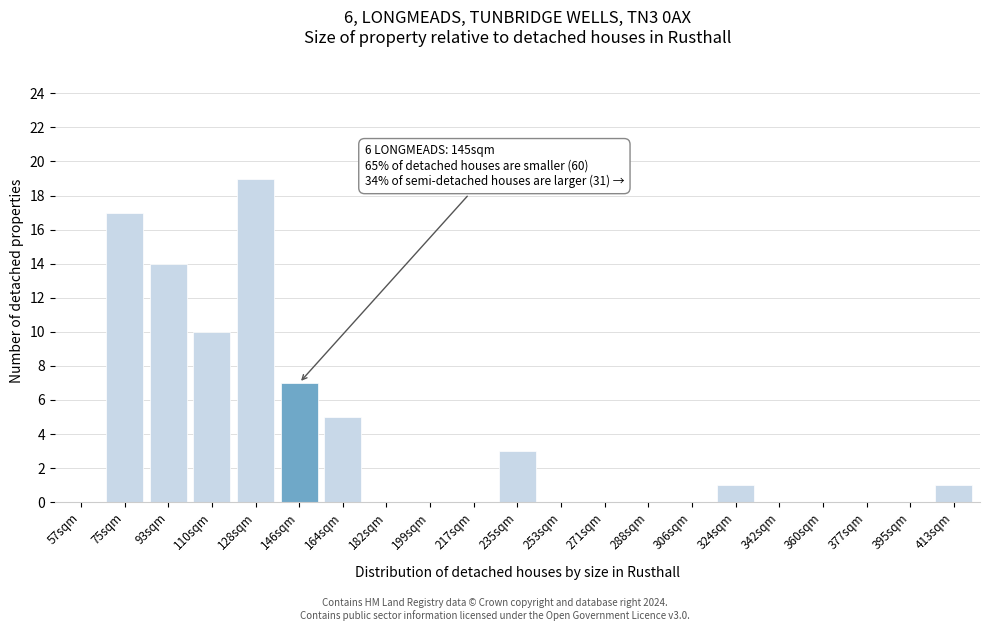

Reading right to left, what are all the values shown in this chart?

413sqm=1	395sqm=0	377sqm=0	360sqm=0	342sqm=0	324sqm=1	306sqm=0	288sqm=0	271sqm=0	253sqm=0	235sqm=3	217sqm=0	199sqm=0	182sqm=0	164sqm=5	146sqm=7	128sqm=19	110sqm=10	93sqm=14	75sqm=17	57sqm=0